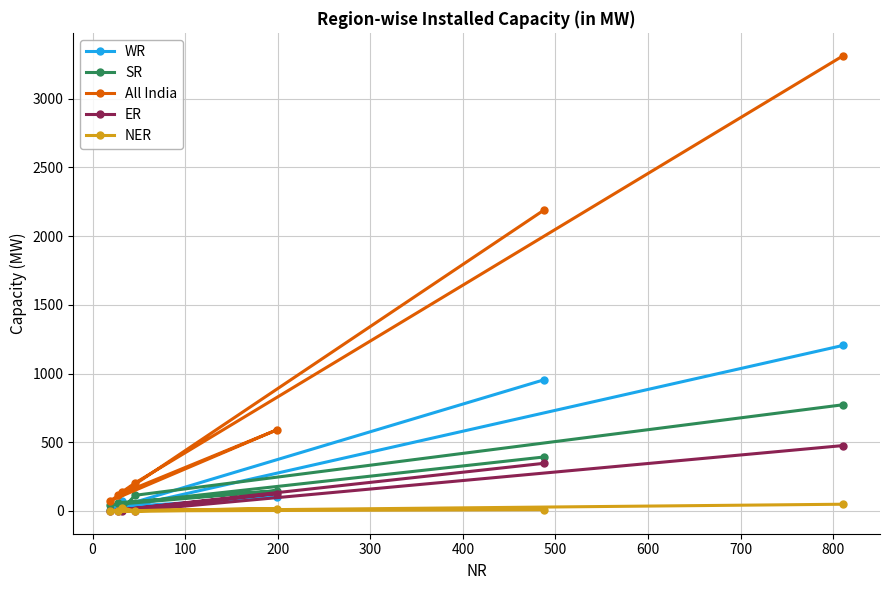

Which series has the largest range (max minus min)?

All India